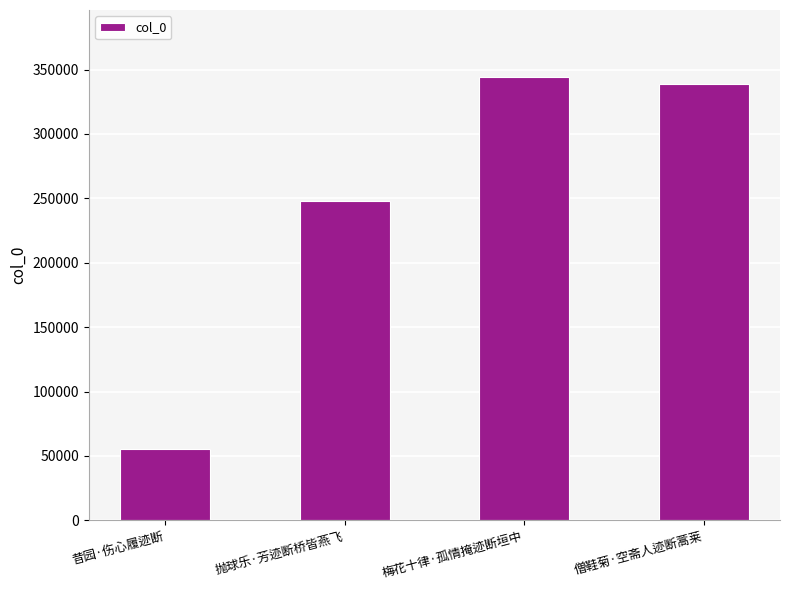

What is the greatest value displayed?

344574